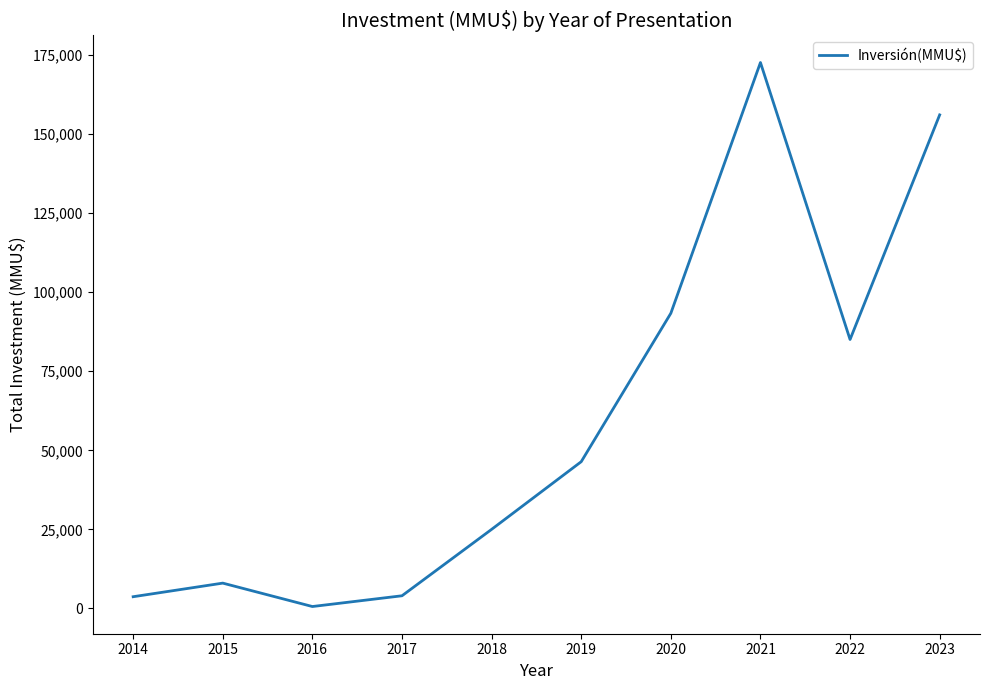

Is it true that the value at 2018 is 25000?

True